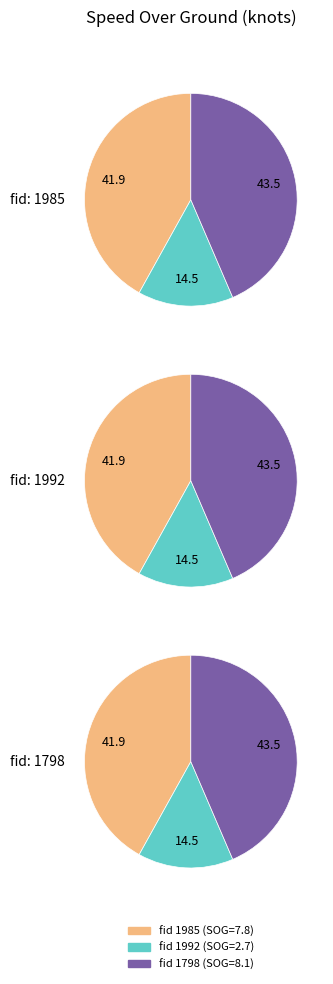

Rank the categories by value from lowest to highest.

1992, 1985, 1798